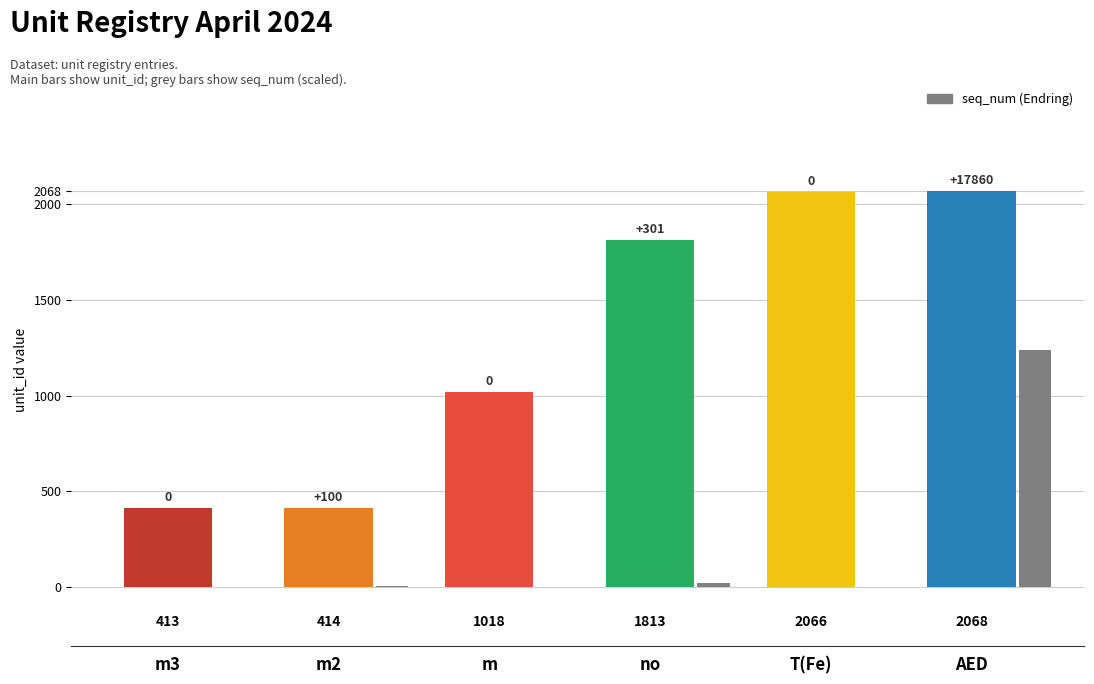

At which category is the sum across all series the highest?

AED